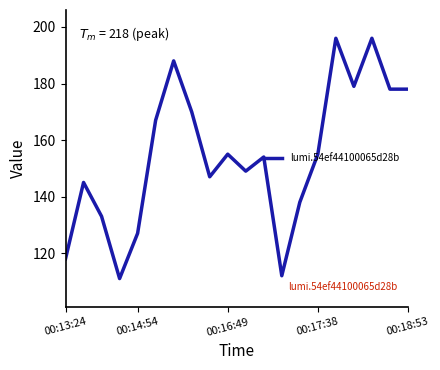

What is the greatest value displayed?

196